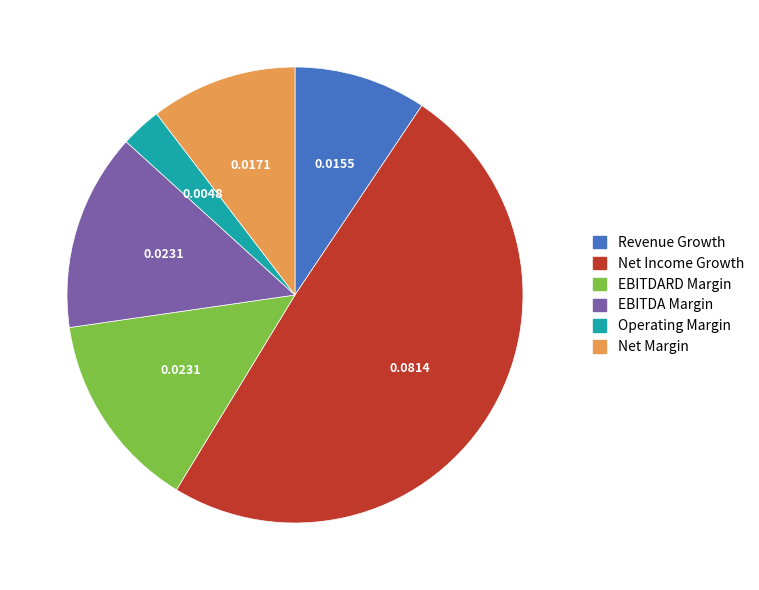

How many slices are in this pie chart?

6